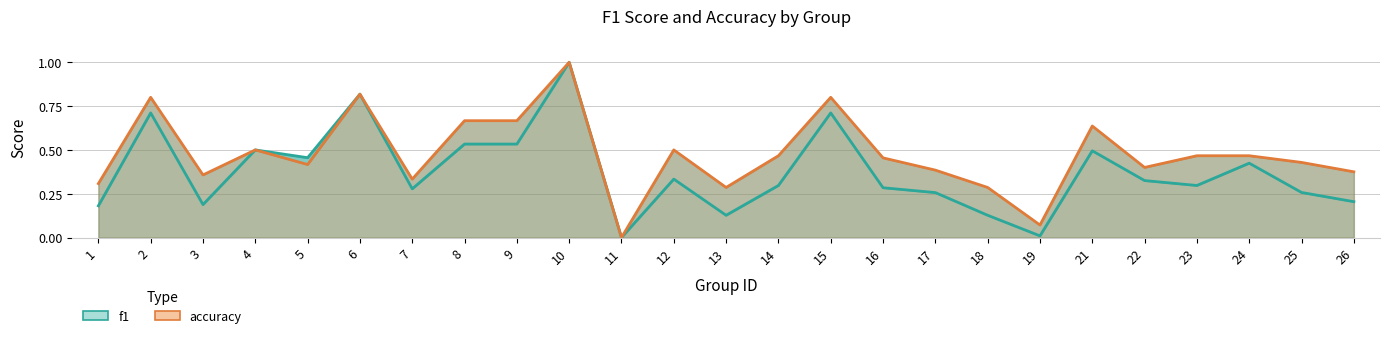

Read the f1 value at 22.

0.3